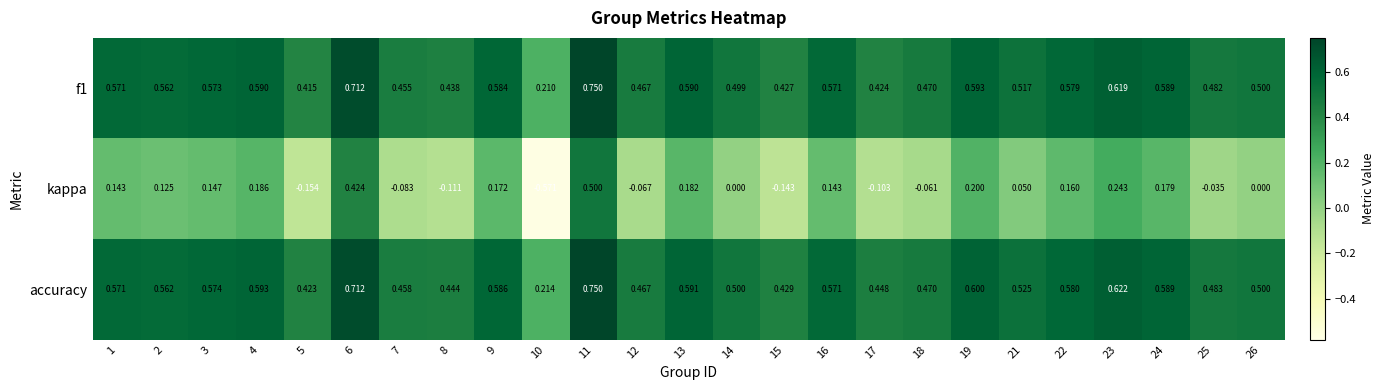

Which label corresponds to the largest value in the chart?

11